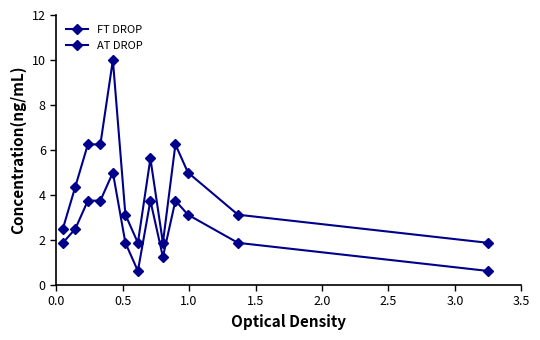

How many data points in AT DROP are above 4?

7